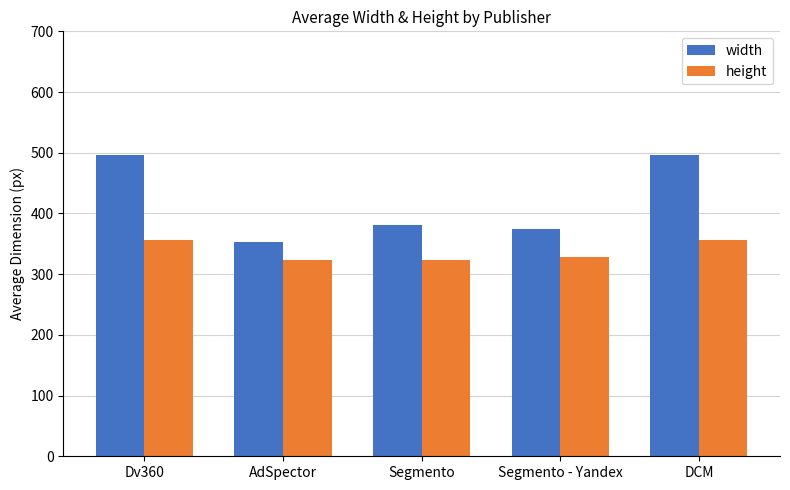

What is the minimum value for width?

353